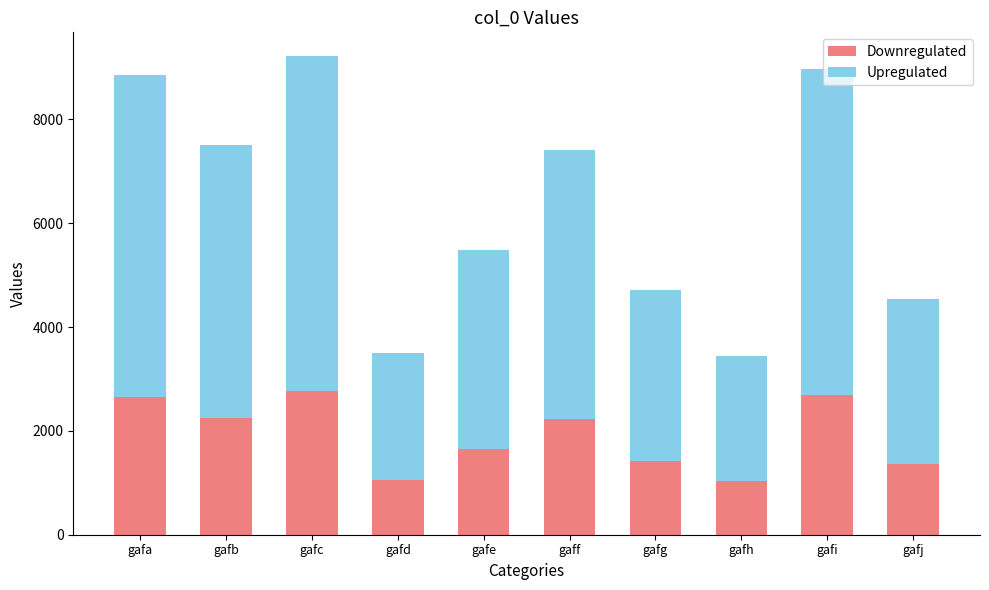

What is the total value across all series at gafd?

3504